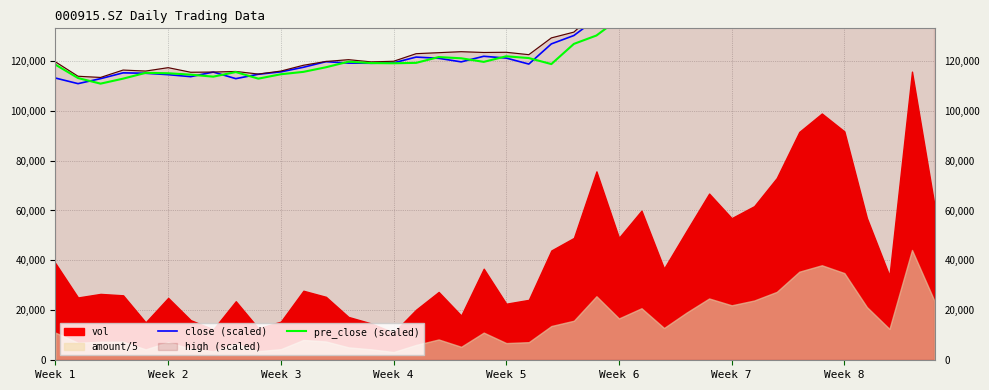

What is the difference between the close (scaled) values at 10 and 27?

23840.0